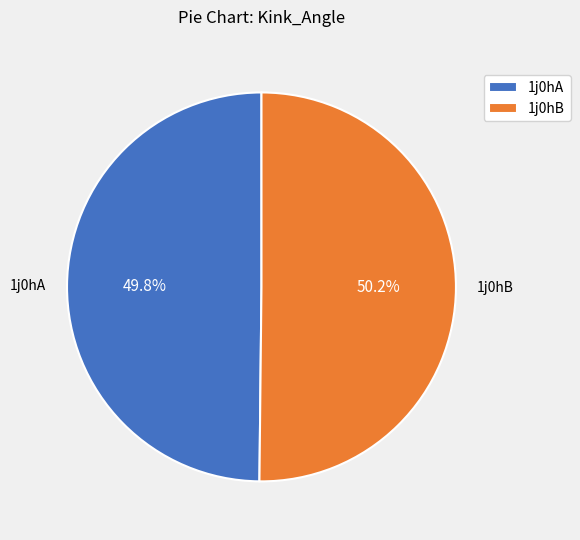

Count the number of slices in the pie.

2